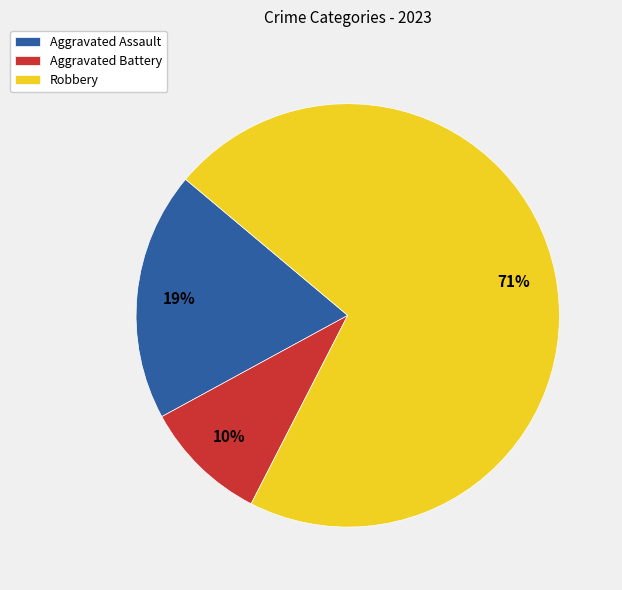

How many slices are in this pie chart?

3